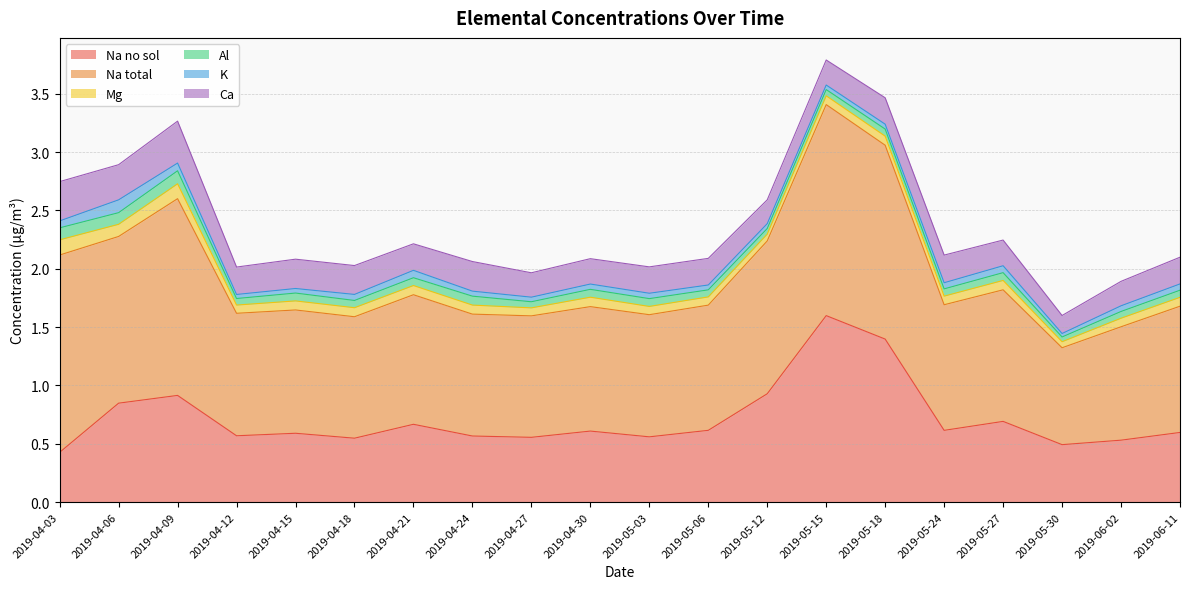

Does the chart have visible grid lines?

Yes